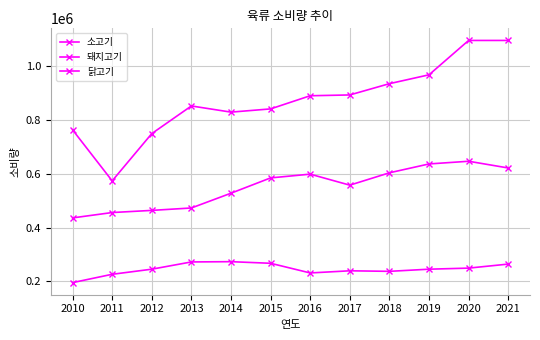

Which category has the lowest value in the 소고기 series?

2010